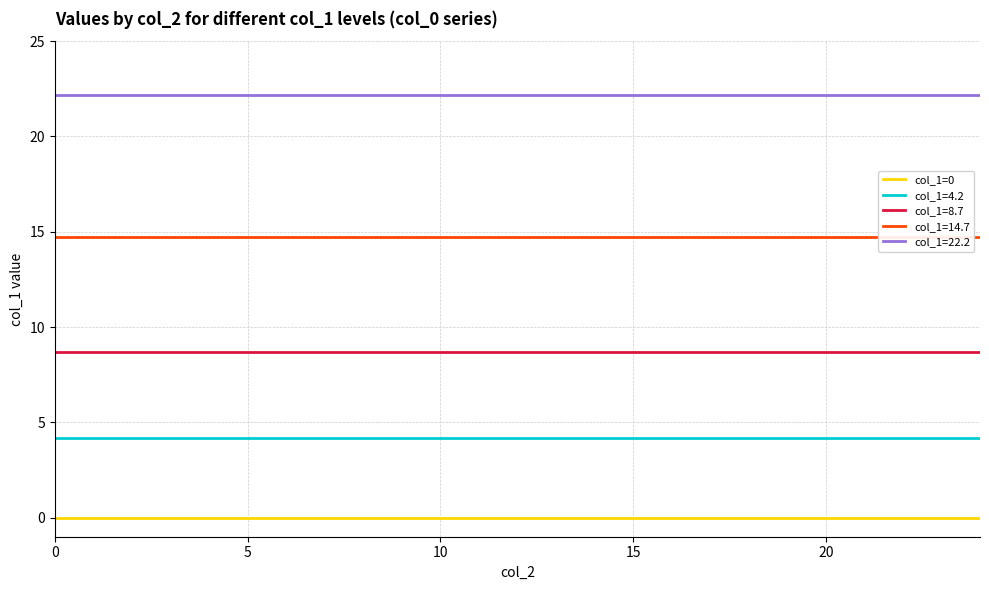

Which series has the largest total across all categories?

col_1=22.2